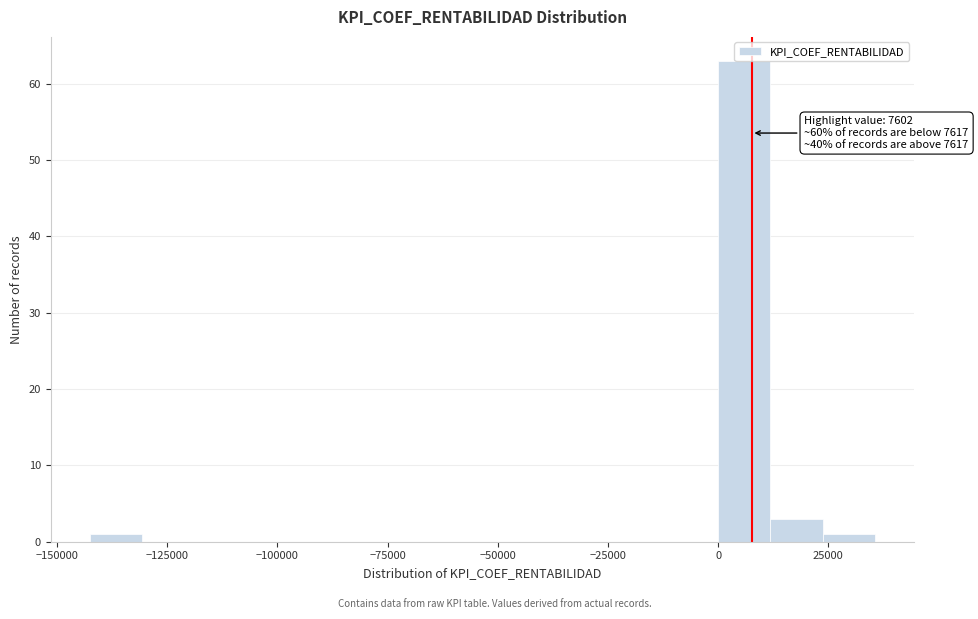

Around what value on the x-axis is the tallest bar? Give the approximate position of its centre, as read against the axis.

5000